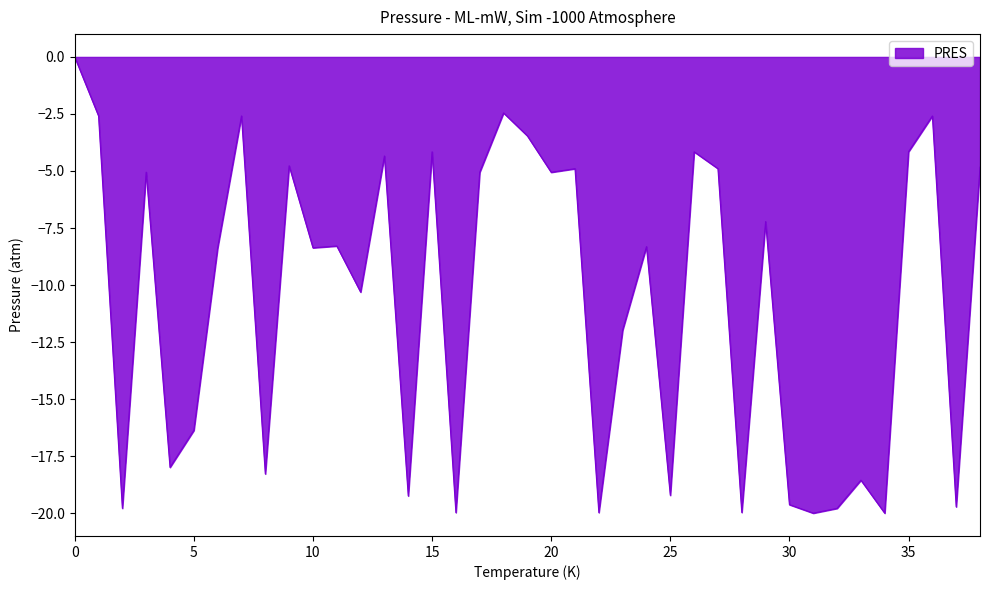

What is the difference between the maximum and minimum values?

20.0